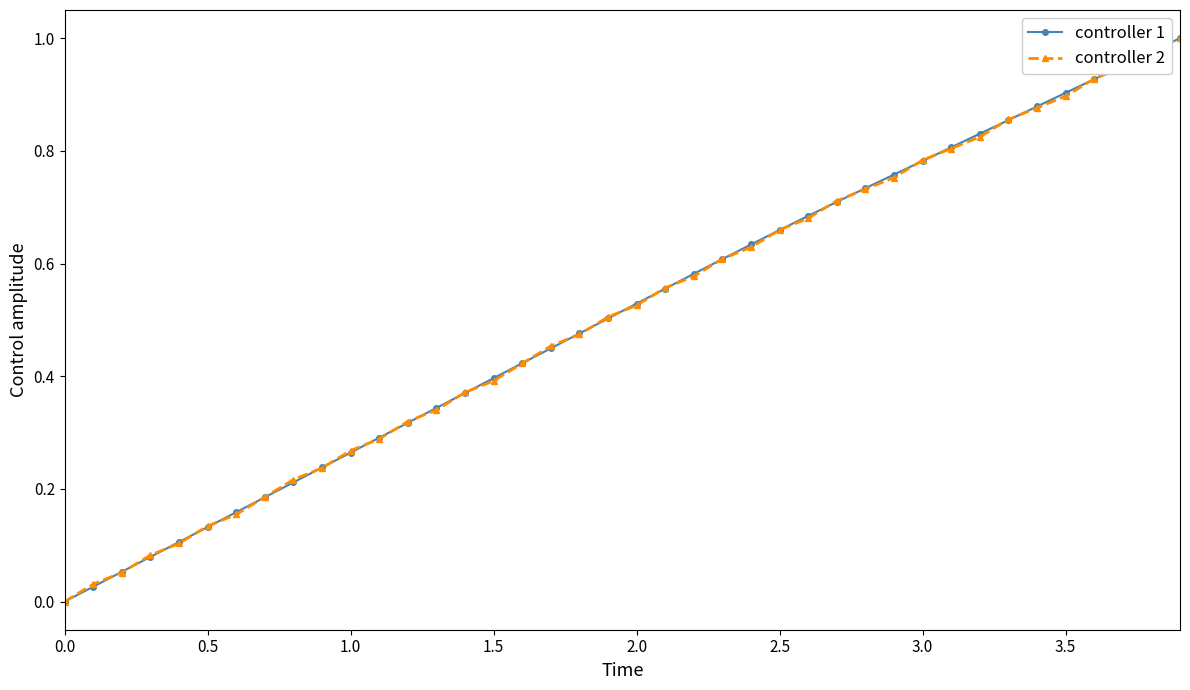

How many positive values does the controller 1 series have?

39